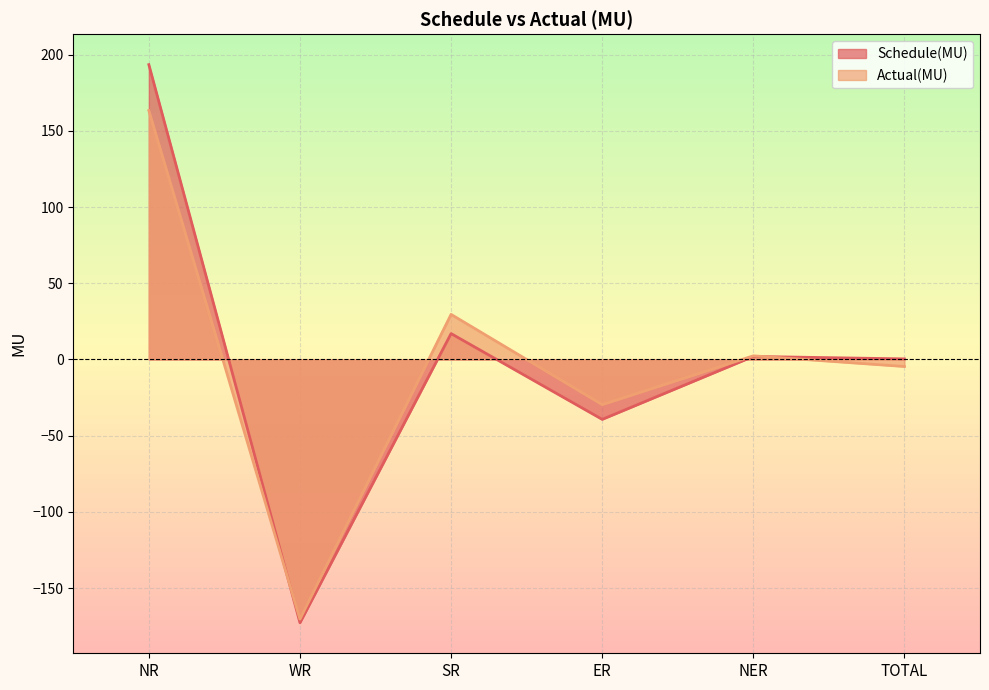

How many intersections are there between Schedule(MU) and Actual(MU)?

2